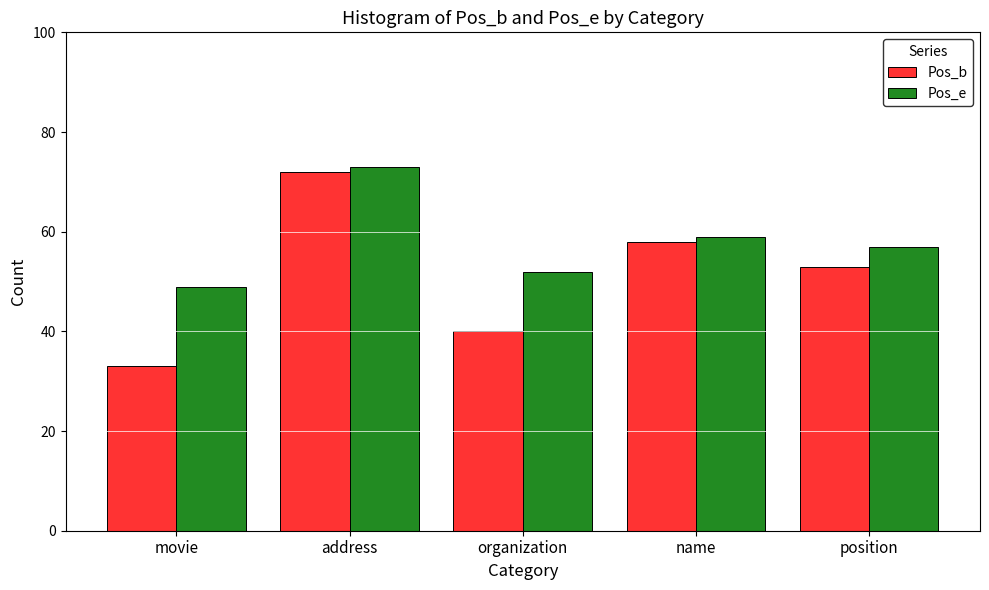

What is the sum of the Pos_e values at movie and name?

108